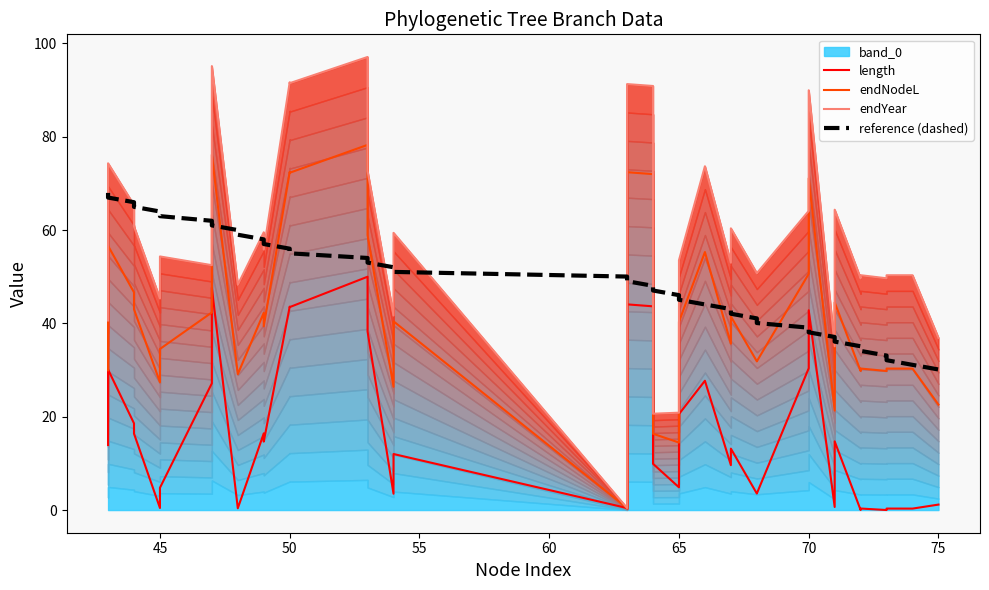

List the series in order of their overall mean, highest first.

endYear, reference (dashed), endNodeL, length